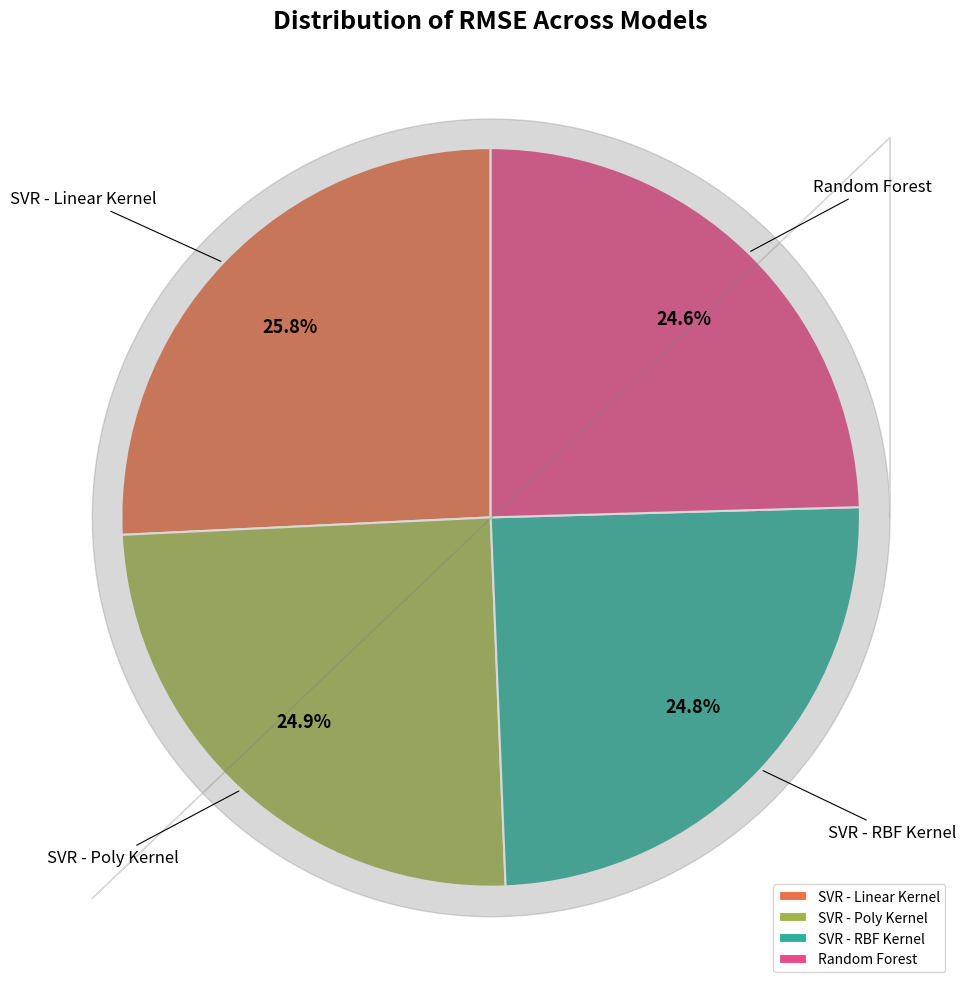

Approximately how many times larger is the value at SVR - RBF Kernel compared to SVR - Poly Kernel?

1.0